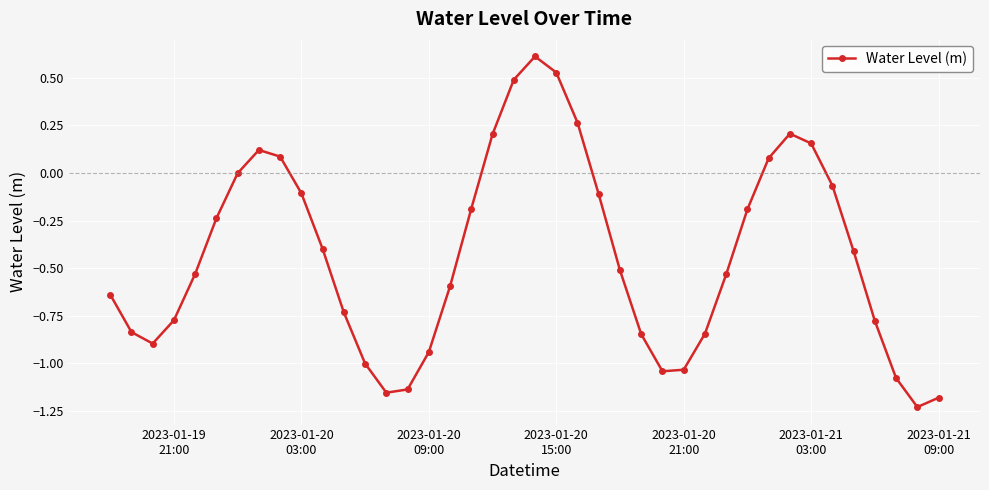

How many interior local valleys (lower than both neighbors) does the data have?

4